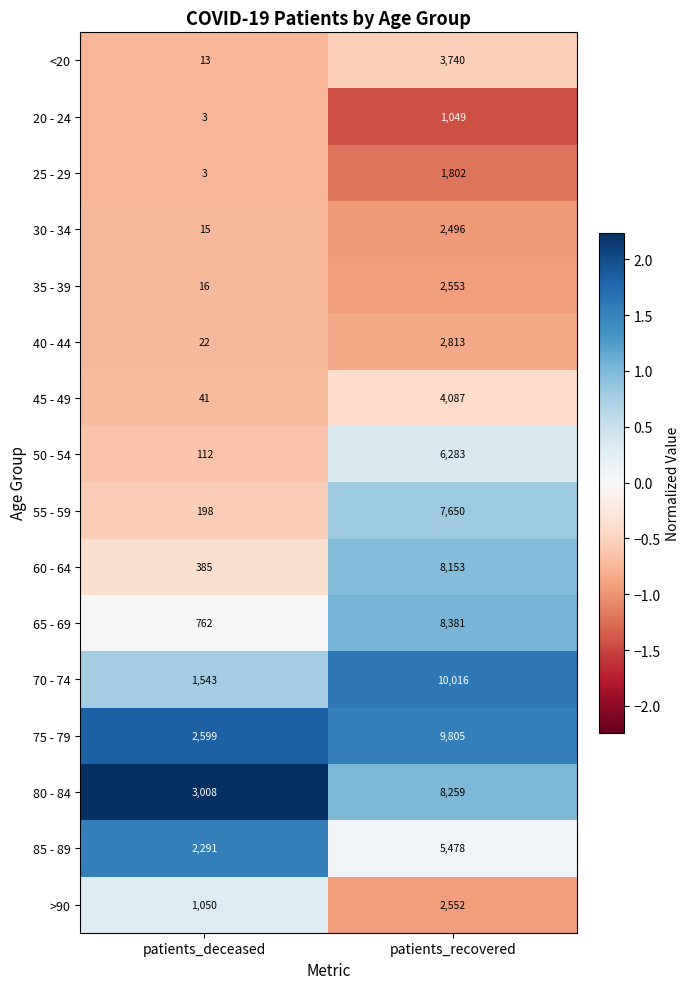

What is the difference between the highest and lowest values at patients_deceased?

3005